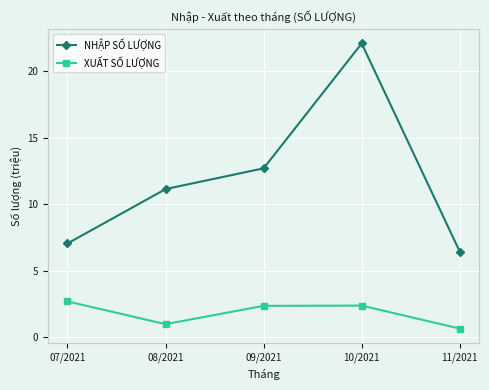

What is the difference between the highest and lowest values at 09/2021?

10.3